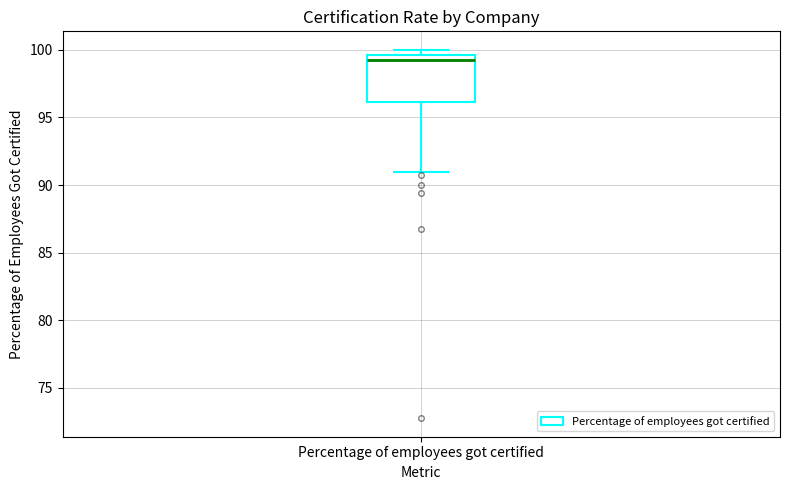

Read this box plot against the y-axis: the position of the median line, the range covered by the box, and the ends of both whiskers. The values are not printed on the chart, so give them approximately, as read against the axis.

median 99.0, box 96.0 to 99.5, whiskers 91.0 to 100.0